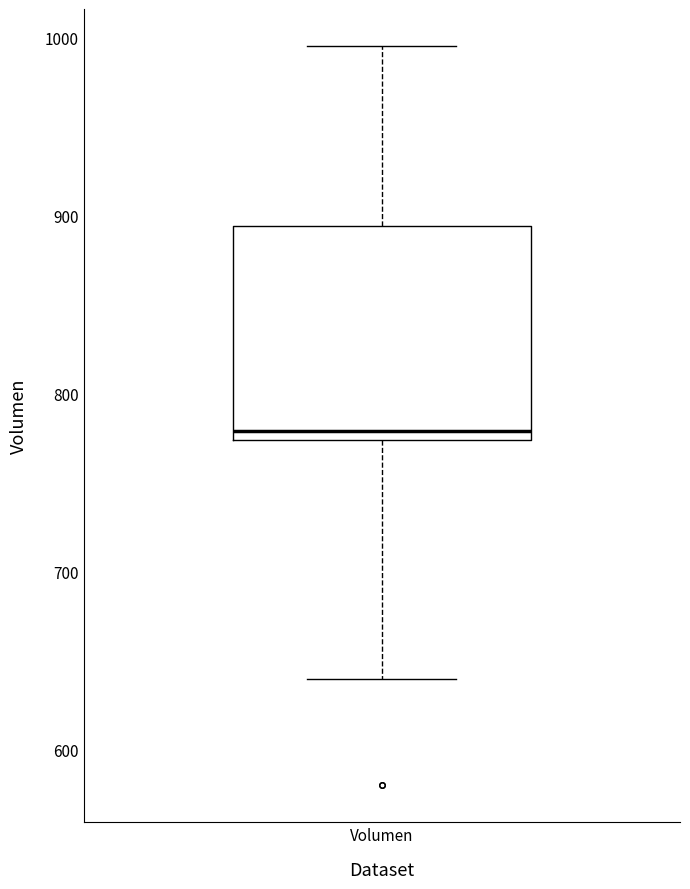

Where does the lower whisker of the box for Volumen end on the y-axis? The values are not printed on the chart, so give them approximately, as read against the axis.

640